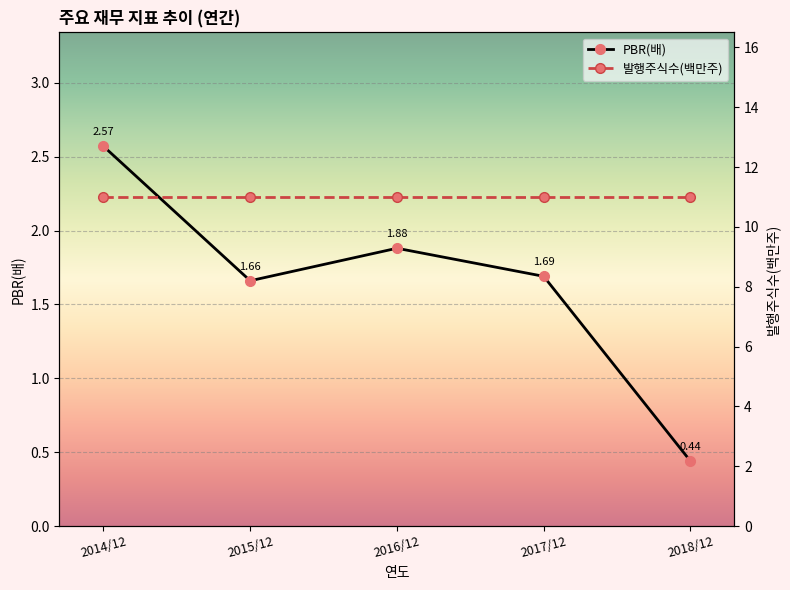

At which label is 발행주식수(백만주) closest to 11?

2014/12